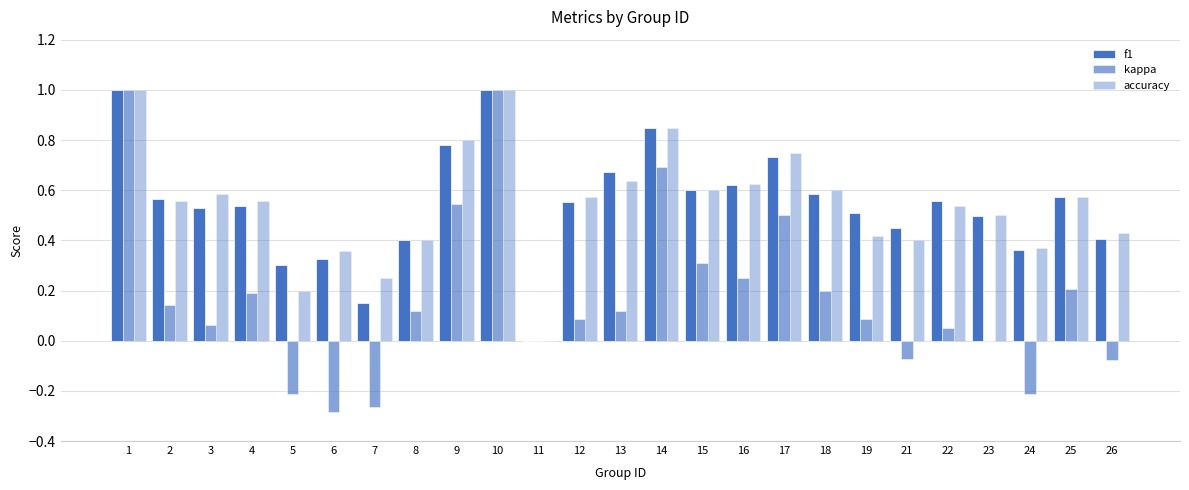

Are the bars grouped side by side (vs. stacked)?

Yes